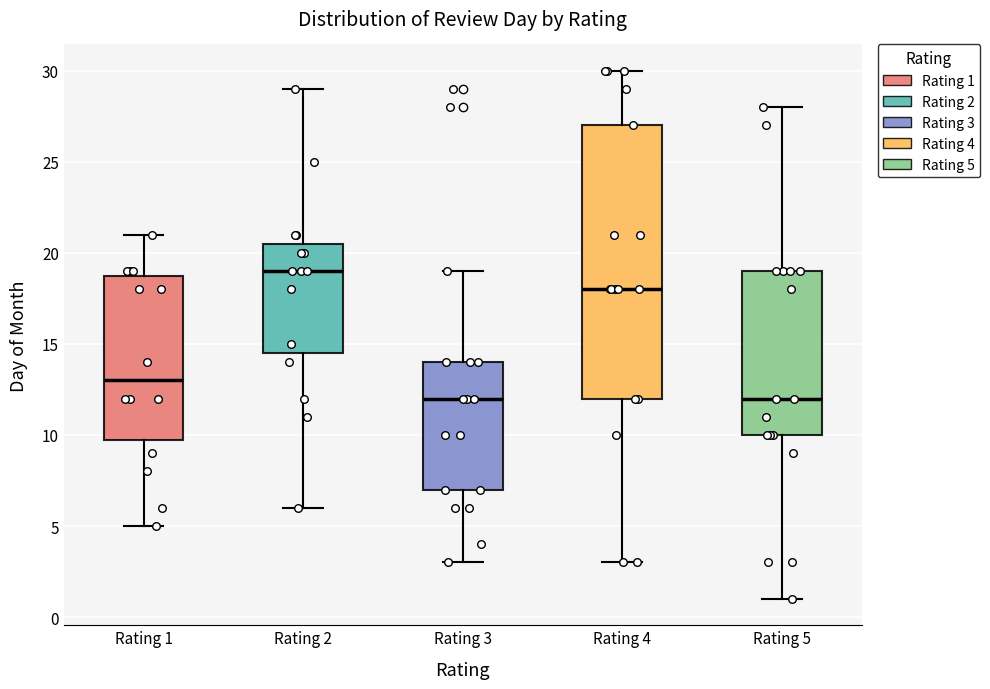

Where does the upper whisker of the box for Rating 1 end on the y-axis? The values are not printed on the chart, so give them approximately, as read against the axis.

21.0